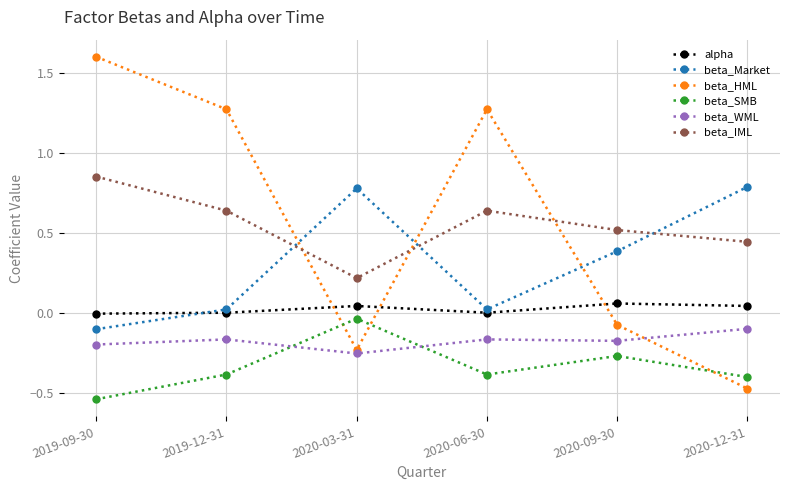

True or false: beta_IML and beta_WML cross at least once.

False